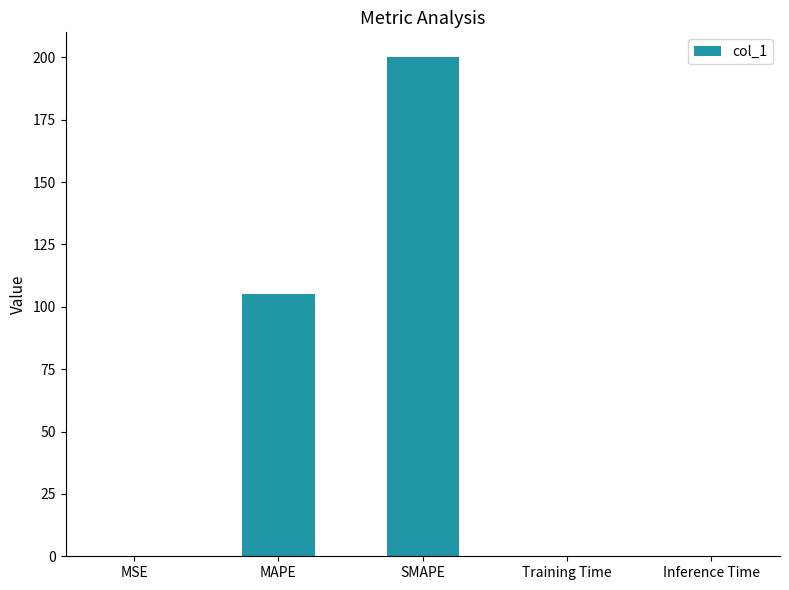

At which label is the value closest to 100?

MAPE